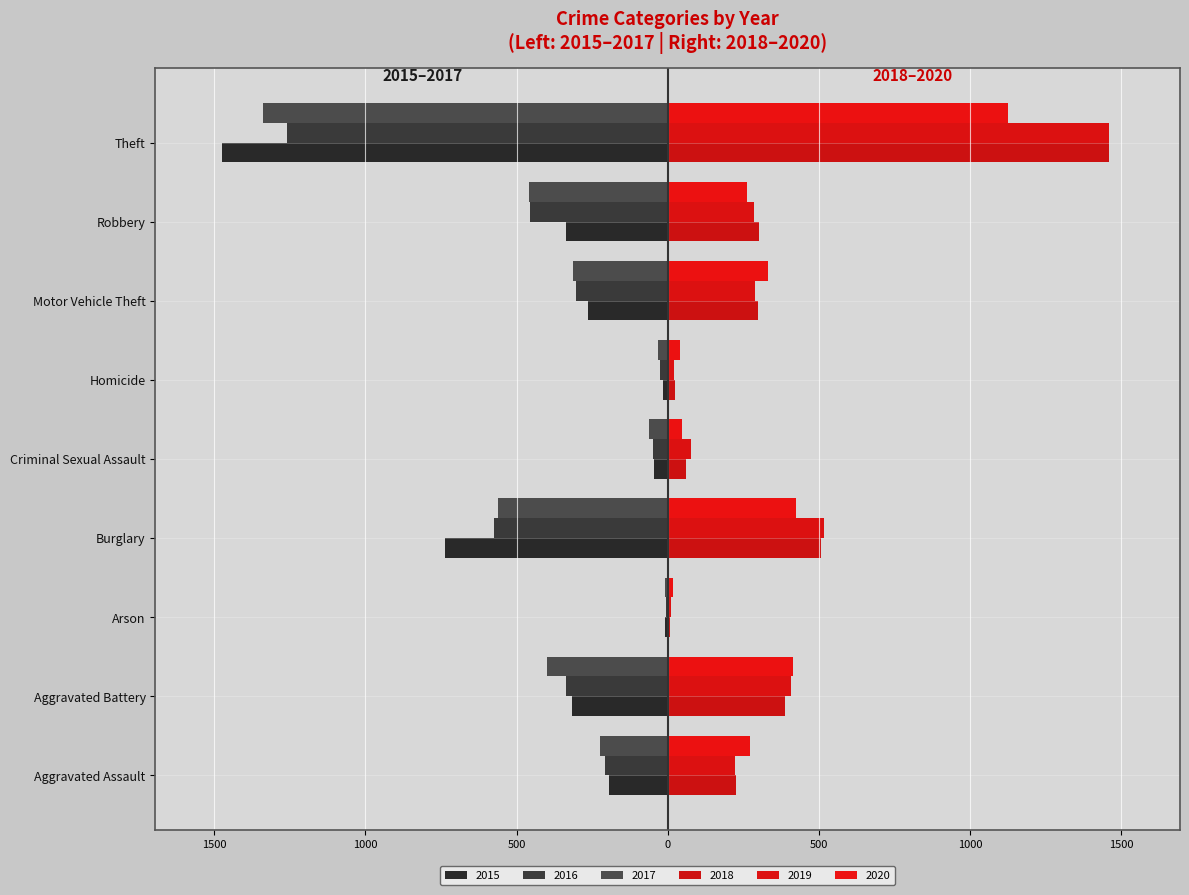

Count the number of data series in this chart.

6